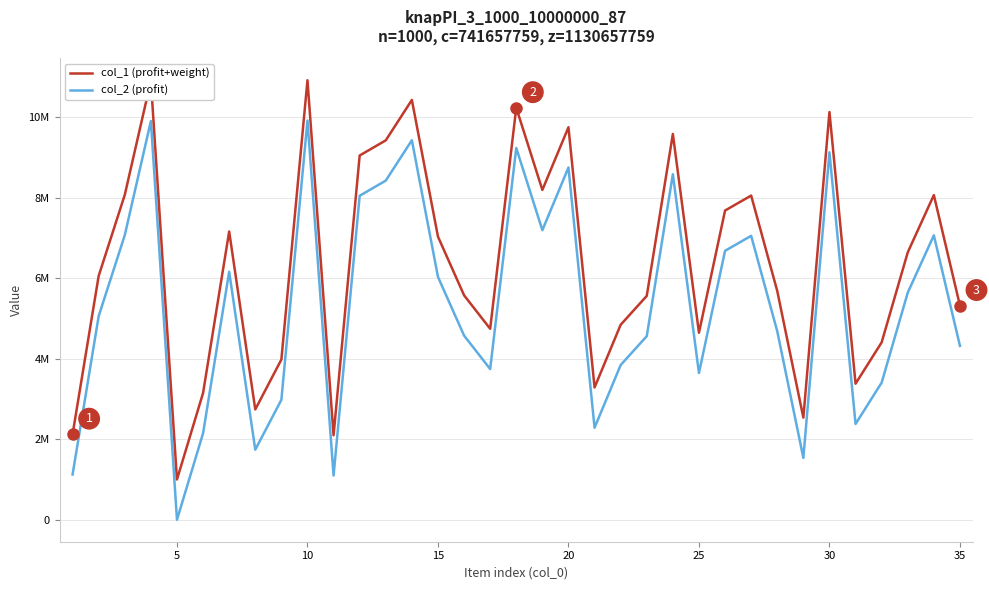

What is the average value of the col_2 (profit) series?

5358087